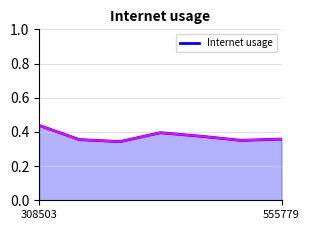

How many values are between 0 and 1?

7